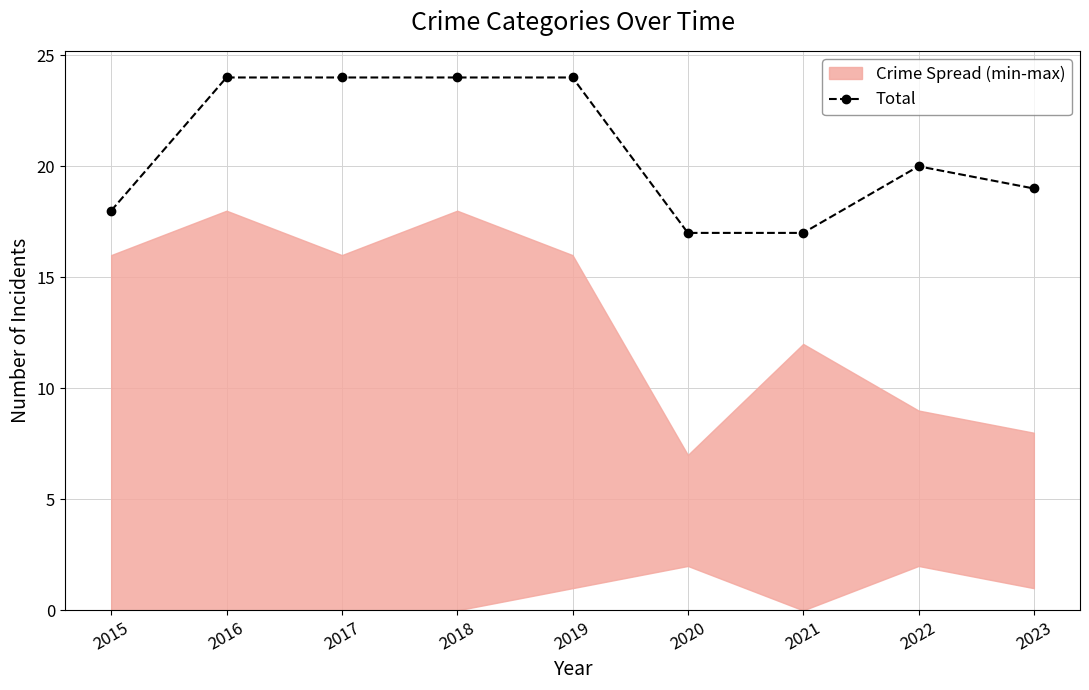

Rank the categories by value from highest to lowest.

2016, 2017, 2018, 2019, 2022, 2023, 2015, 2020, 2021